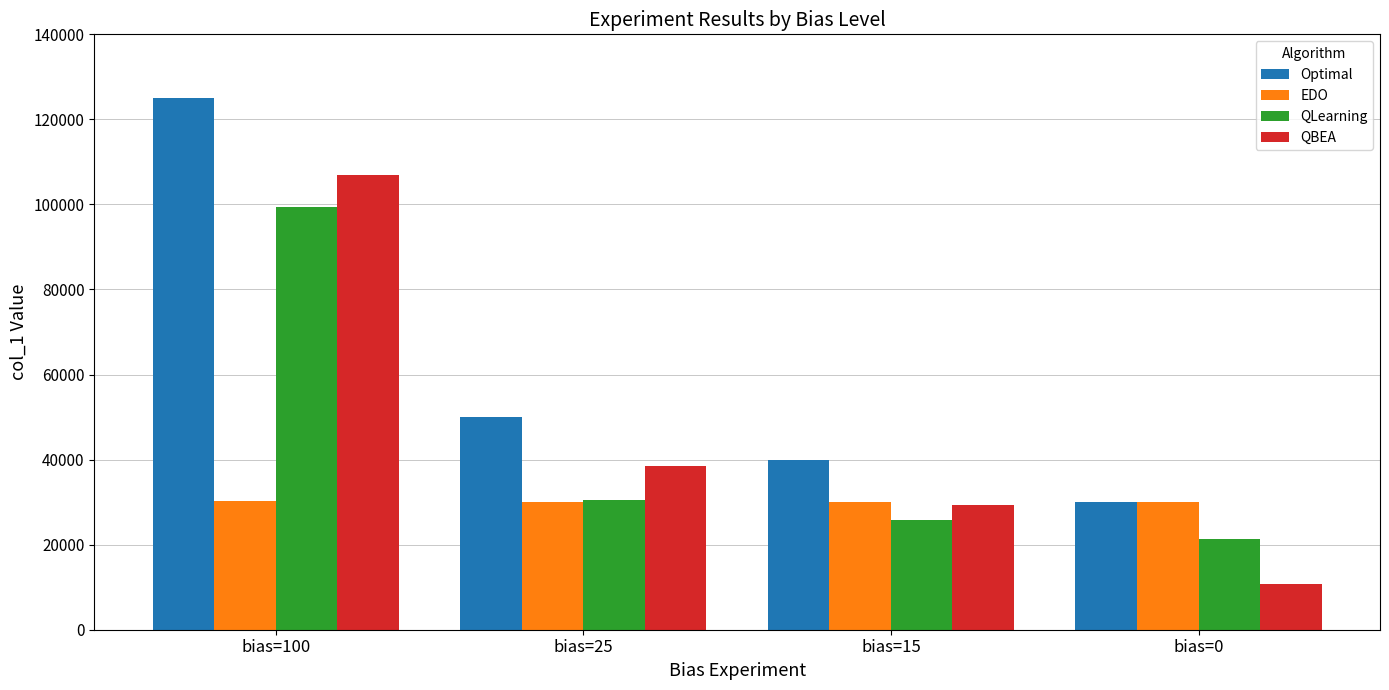

What is the difference between the highest and lowest values at bias=100?

94800.0